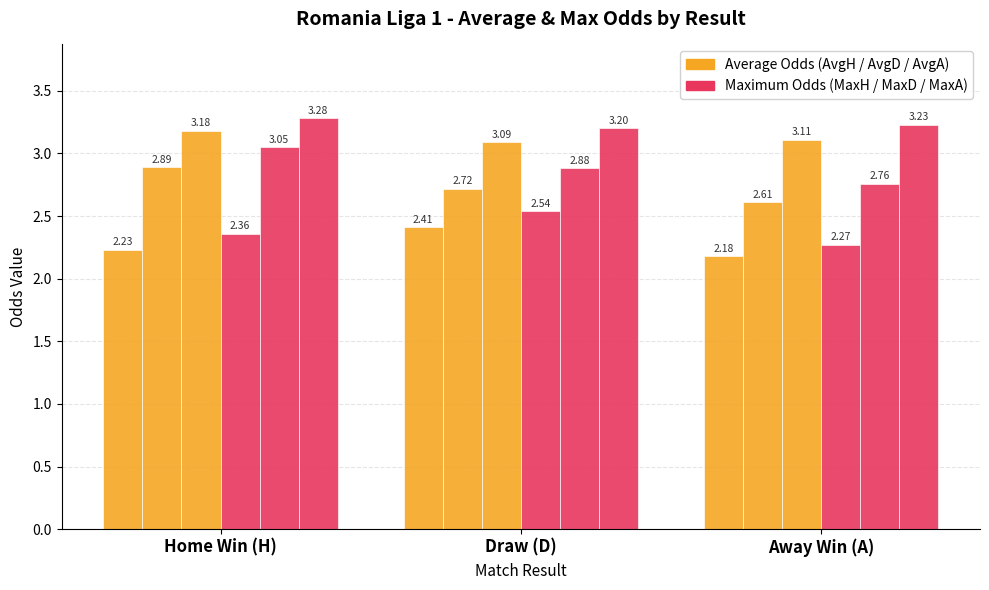

The AvgD series shows 1.9 at Away Win (A). True or false?

False